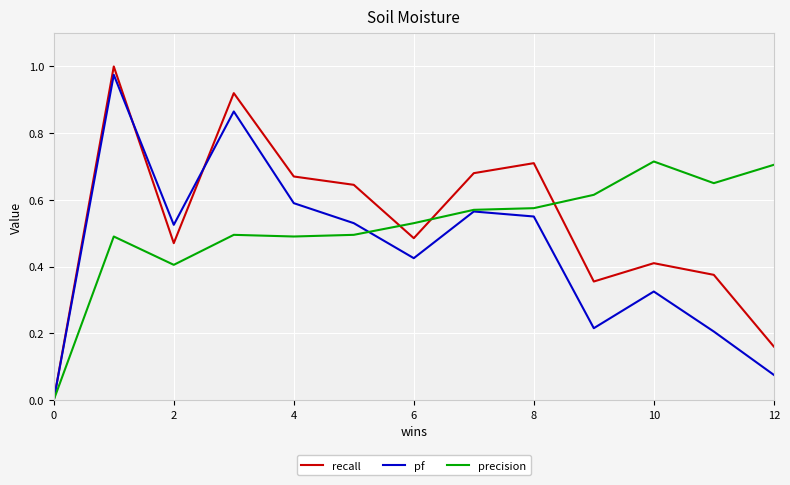

Which series has the largest range (max minus min)?

recall